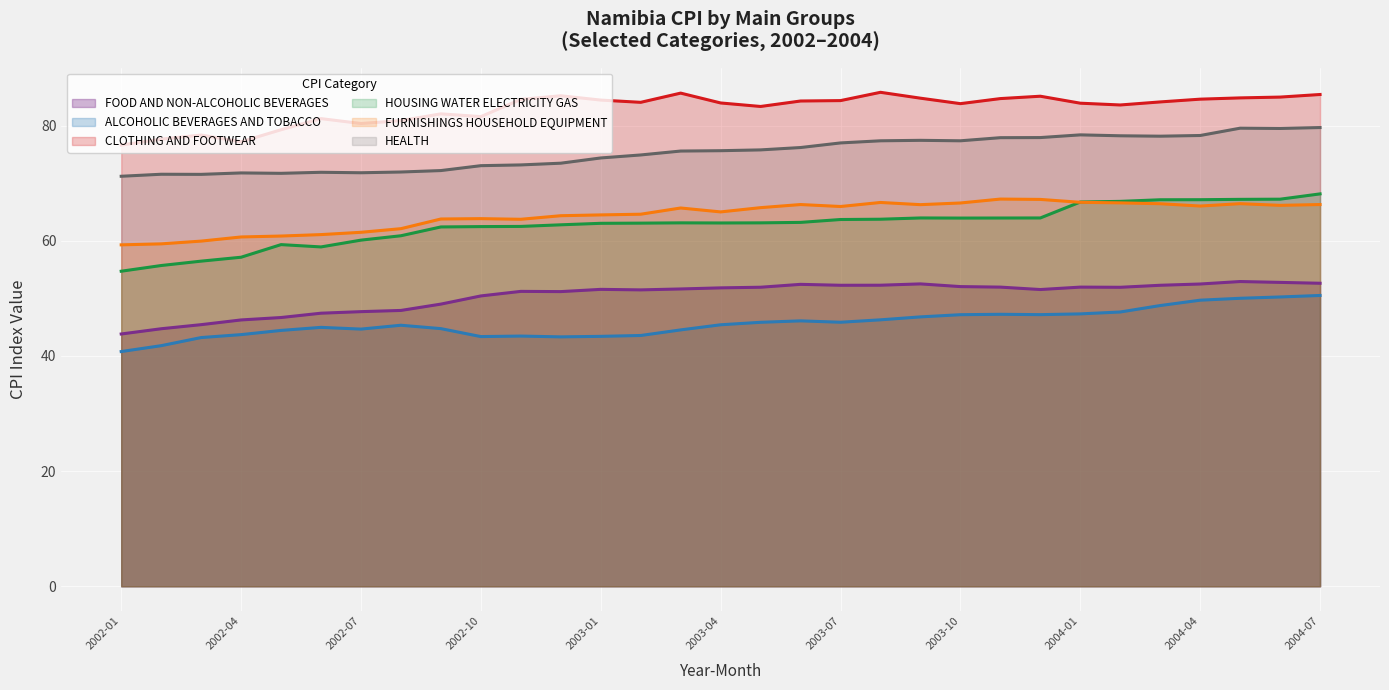

True or false: HOUSING WATER ELECTRICITY GAS and ALCOHOLIC BEVERAGES AND TOBACCO cross at least once.

False